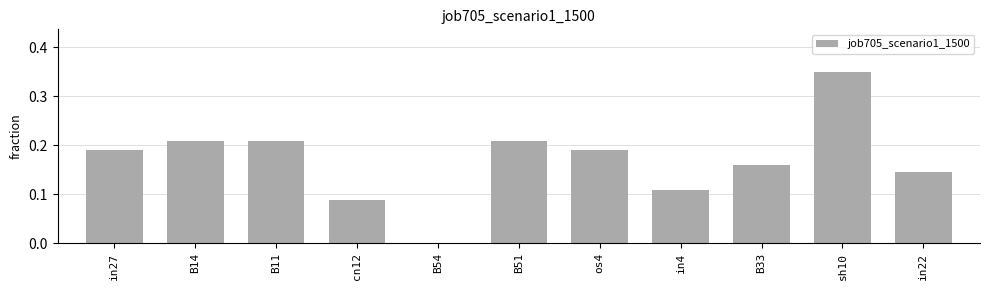

Count the number of categories in the chart.

11